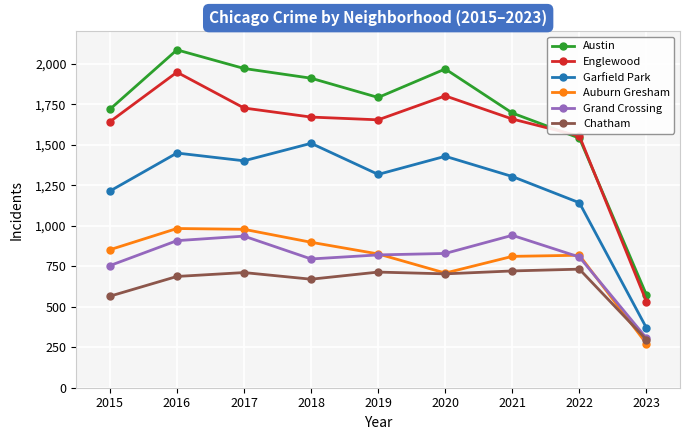

How many values in the Austin series are below 1792?

4